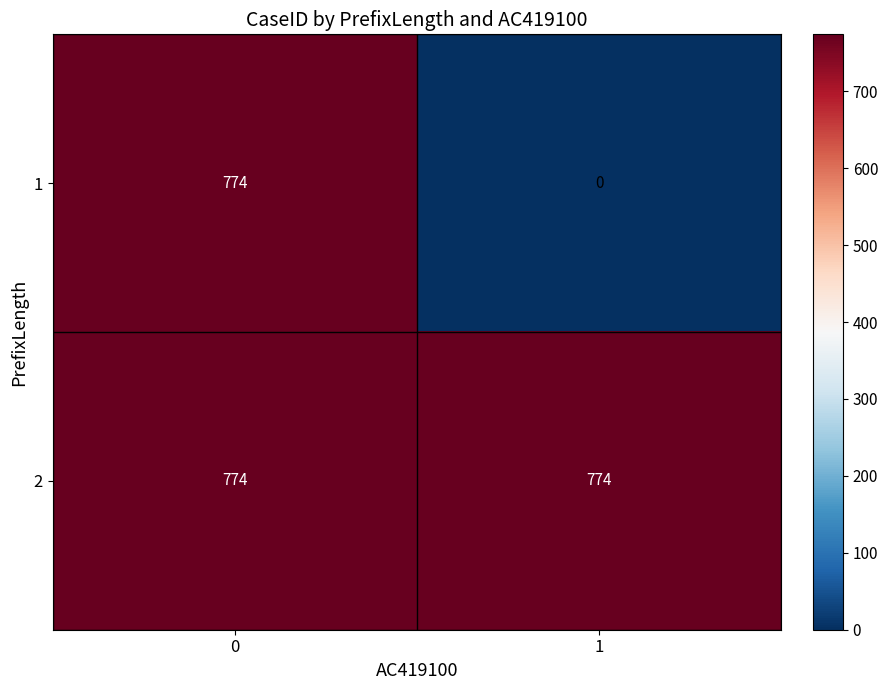

True or false: 1 has a value of 456 at 0.

False